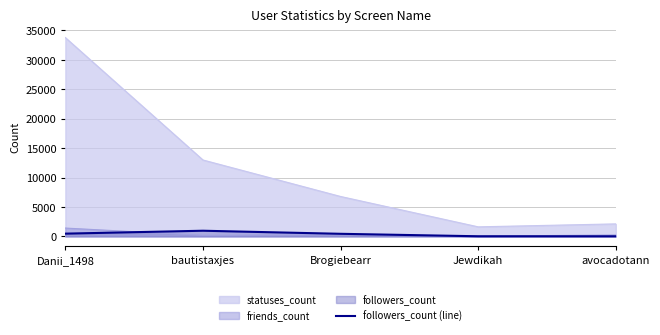

What is the greatest value displayed?

959